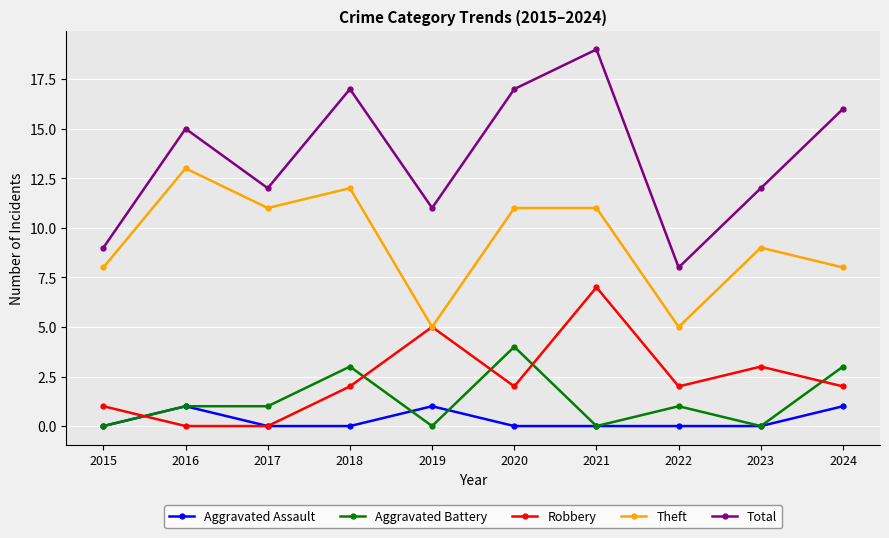

True or false: Aggravated Assault has a value of -1 at 2015.

False